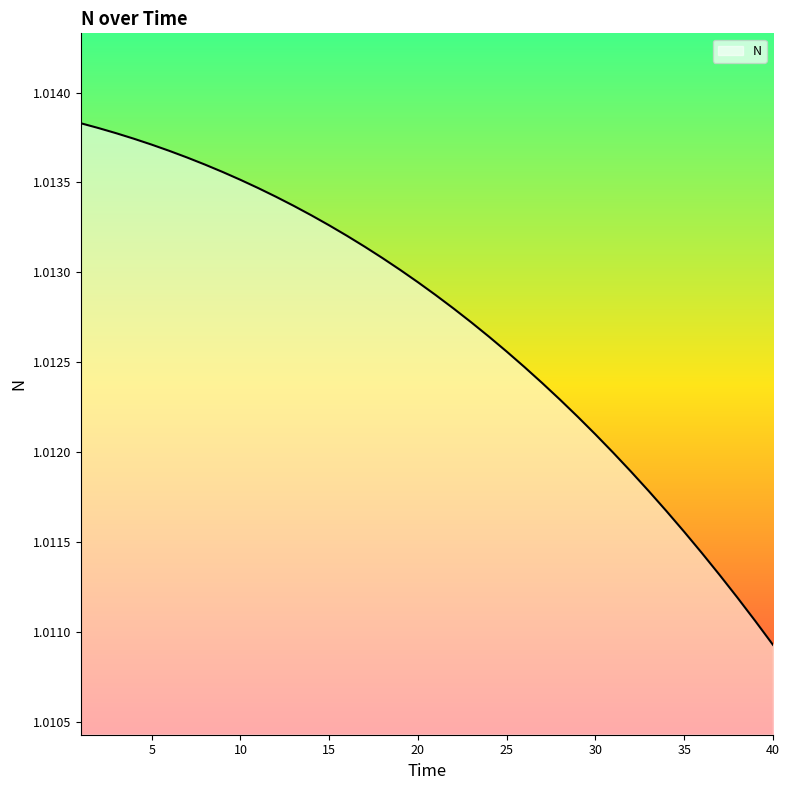

How many lines are shown in the chart?

1